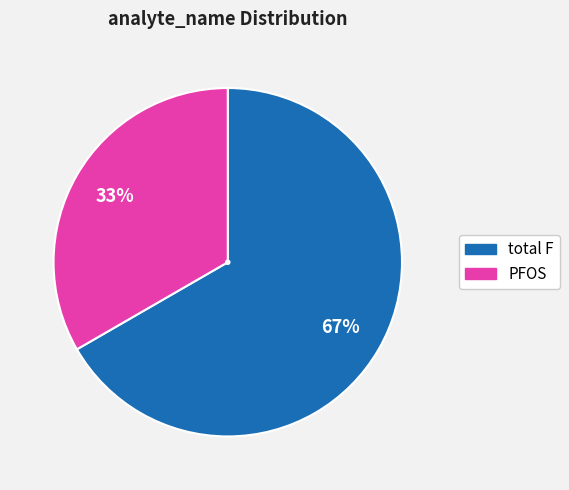

What is the ratio of the value at PFOS to the value at total F?

0.5